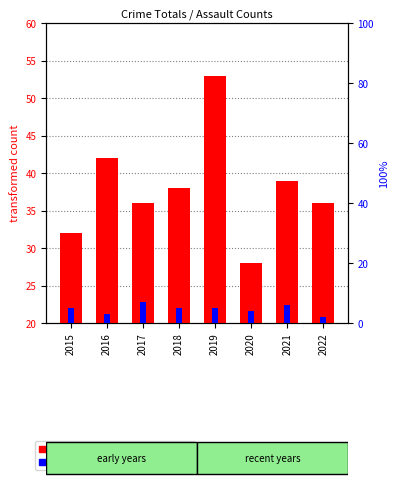

What is the sum of the percentile rank within the sample values at 2021 and 2015?

11